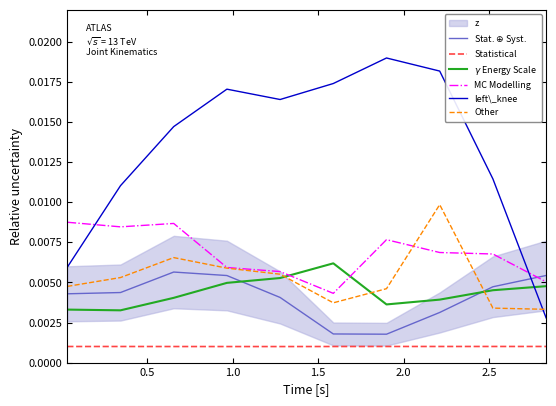

True or false: Statistical and Other cross at least once.

False